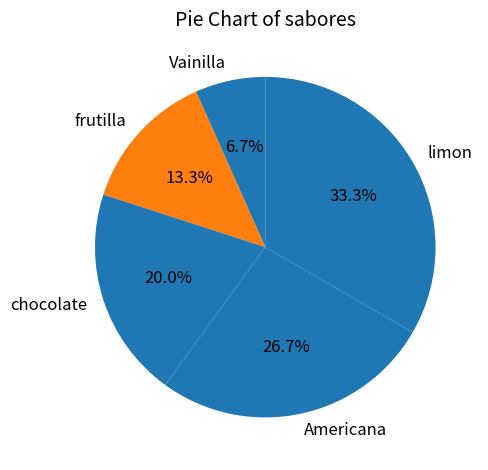

What is the ratio of the value at limon to the value at frutilla?

2.5